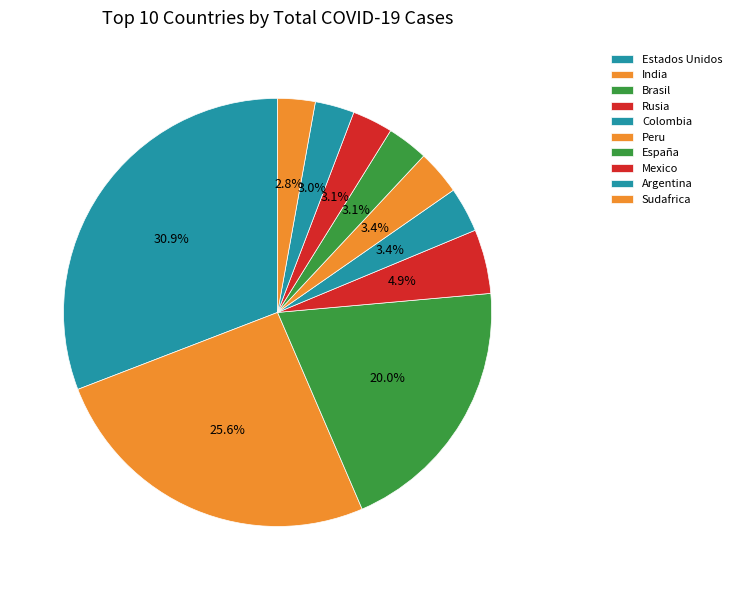

Count the number of slices in the pie.

10